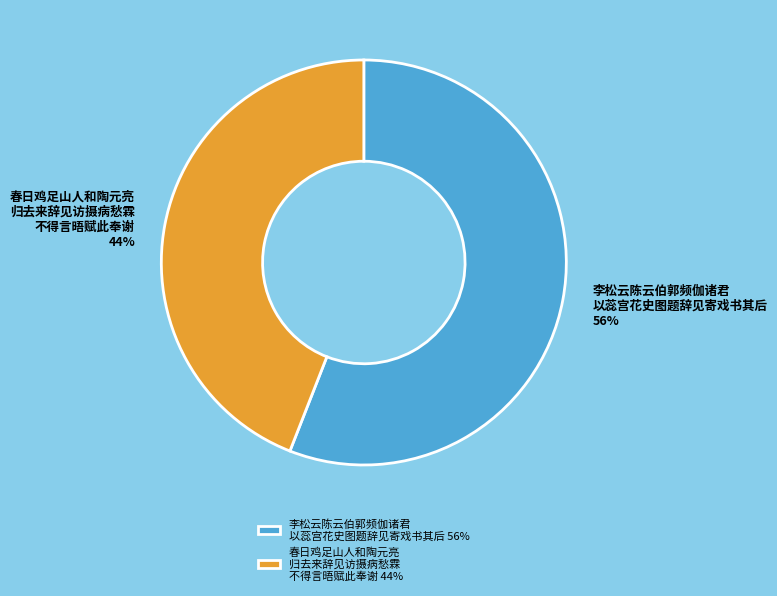

To the nearest percent, what is the combined percentage of 李松云陈云伯郭频伽诸君 以蕊宫花史图题辞见寄戏书其后 56% and 春日鸡足山人和陶元亮 归去来辞见访摄病愁霖 不得言晤赋此奉谢 44%?

100%